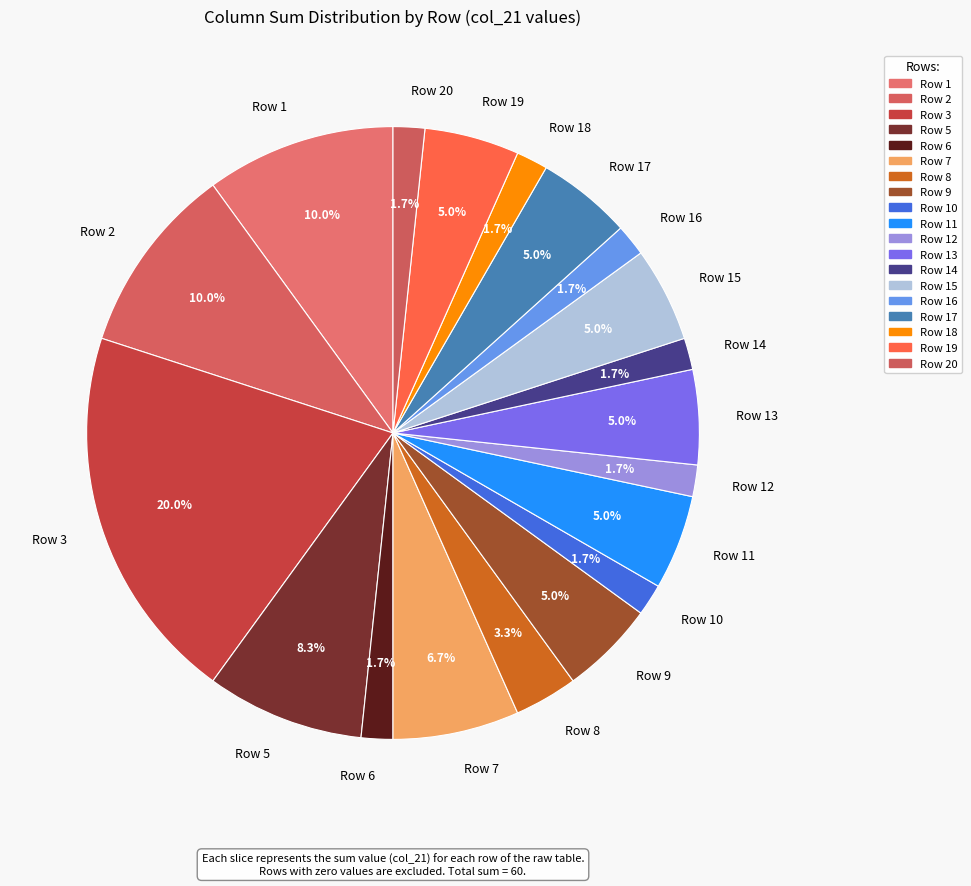

To the nearest percent, what is the difference between the Row 15 and Row 6 slice percentages?

3%